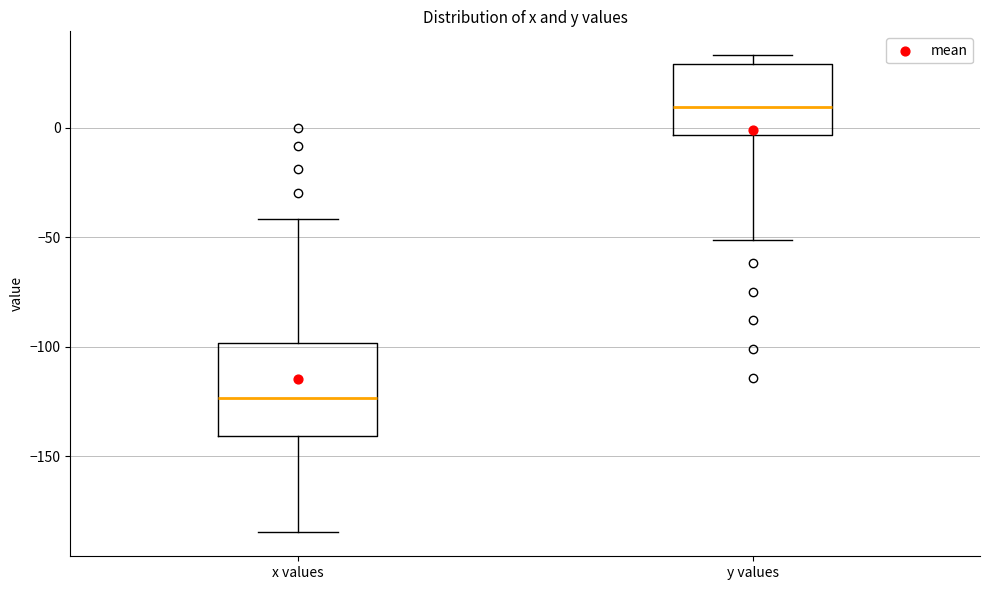

Reading left to right, read every box against the y-axis: the position of its median line, the range the box covers, and the ends of its whiskers. The values are not printed on the chart, so give them approximately, as read against the axis.

x values: median -125, box -140 to -100, whiskers -185 to -40
y values: median 10, box -5 to 30, whiskers -50 to 35